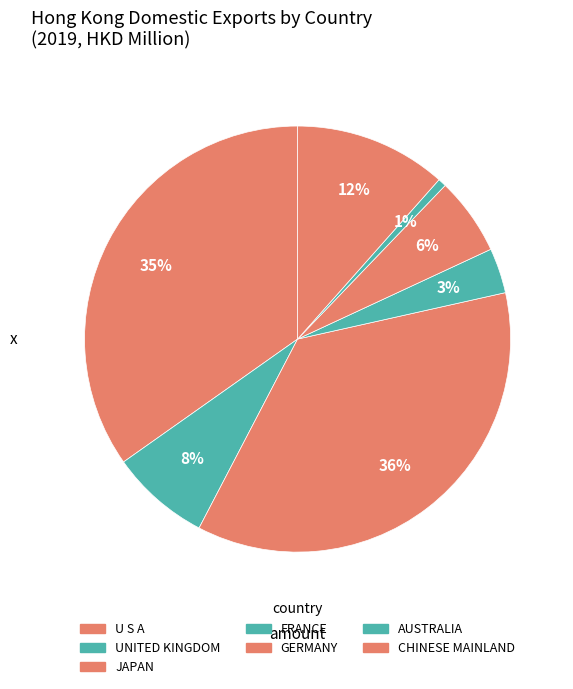

How many slices are in this pie chart?

7